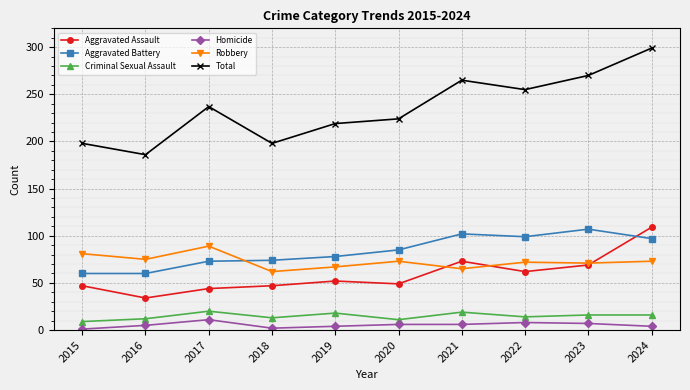

What is the average value of the Total series?

235